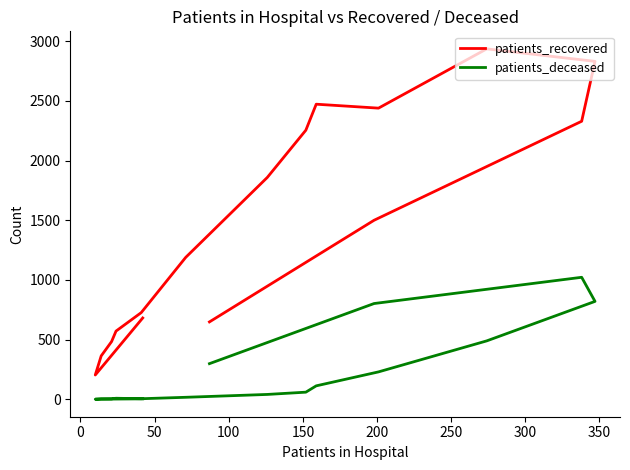

How many lines are shown in the chart?

2